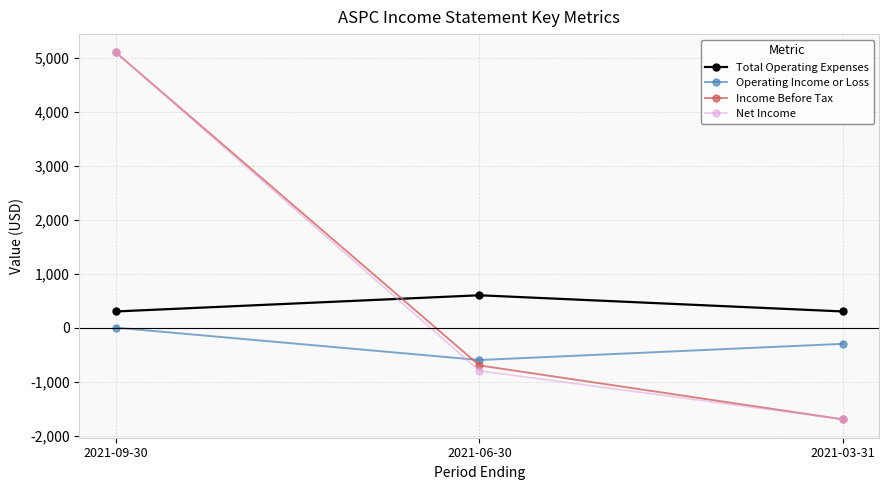

What is the value of the Net Income point at the 3rd from the left?

-1700